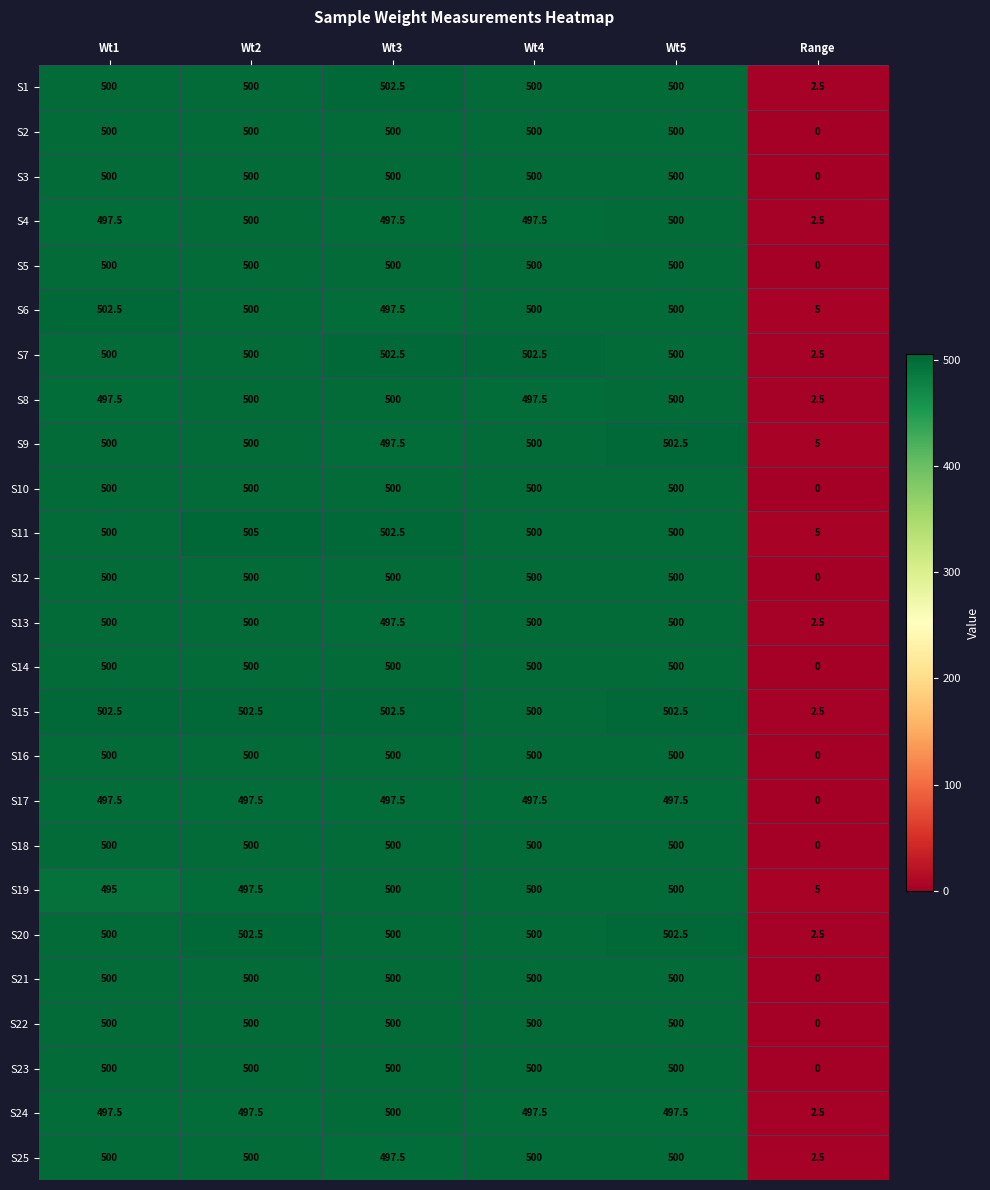

Count the number of categories in the chart.

6